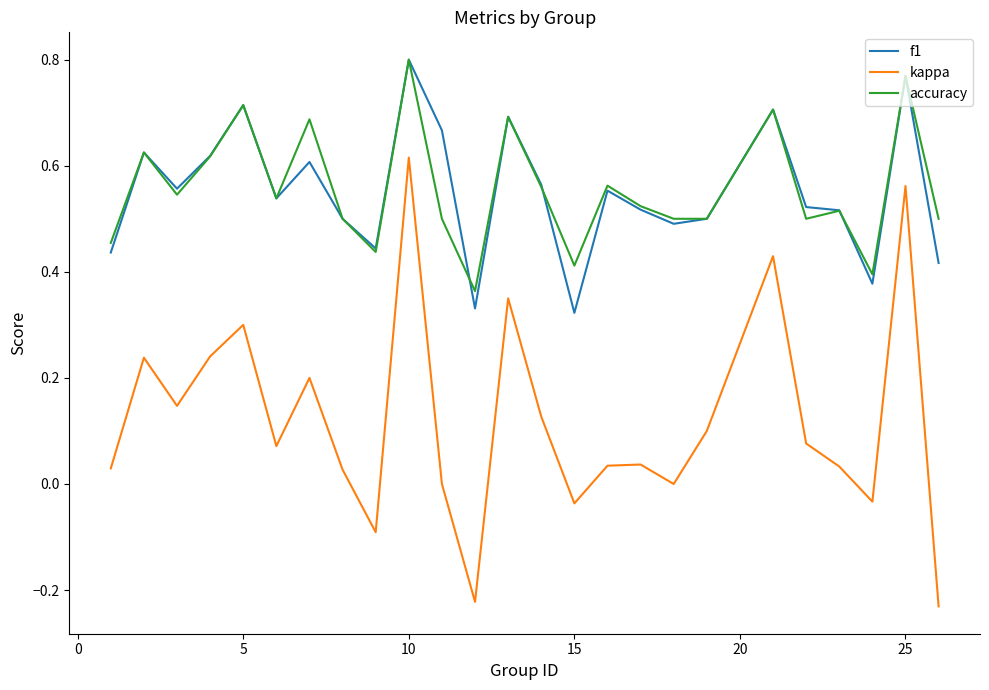

Which series has the widest spread of values?

kappa